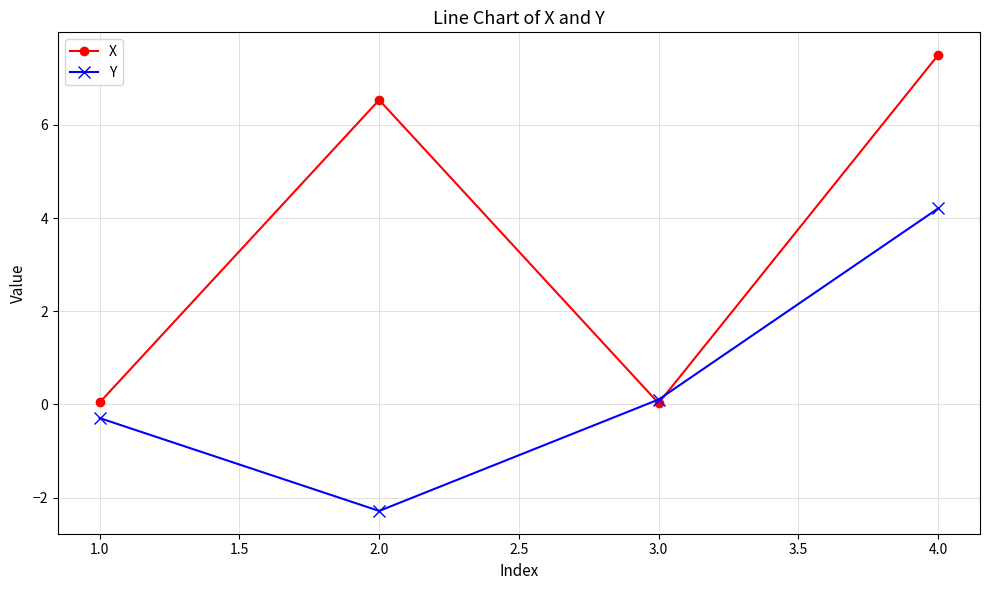

True or false: X has a value of 0.0 at 3.0.

True